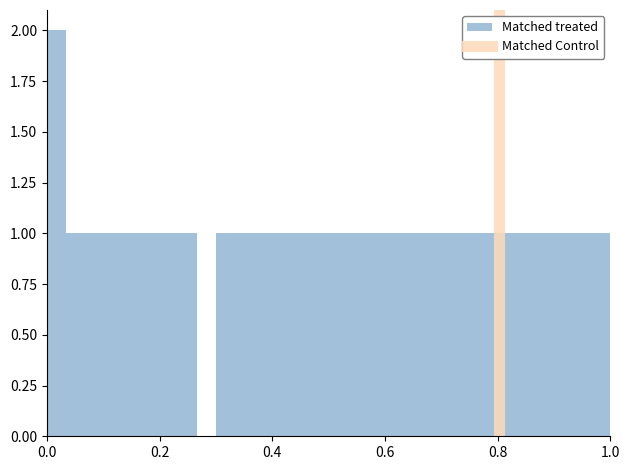

Read against the x-axis, roughly where is the centre of the tallest bar?

0.02